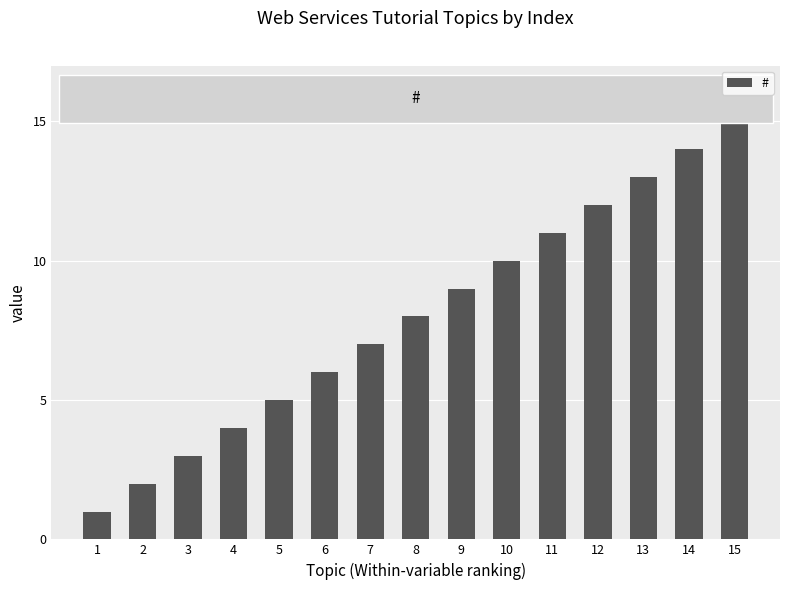

Reading right to left, transcribe all the data shown in this chart.

15=15	14=14	13=13	12=12	11=11	10=10	9=9	8=8	7=7	6=6	5=5	4=4	3=3	2=2	1=1